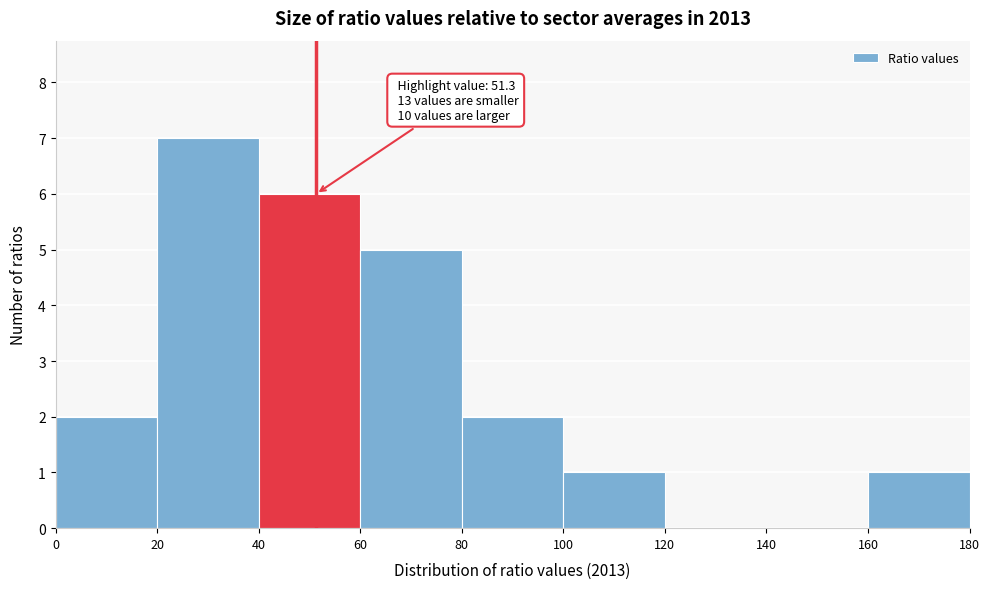

Over which range of the x-axis is the bar tallest?

20 to 40